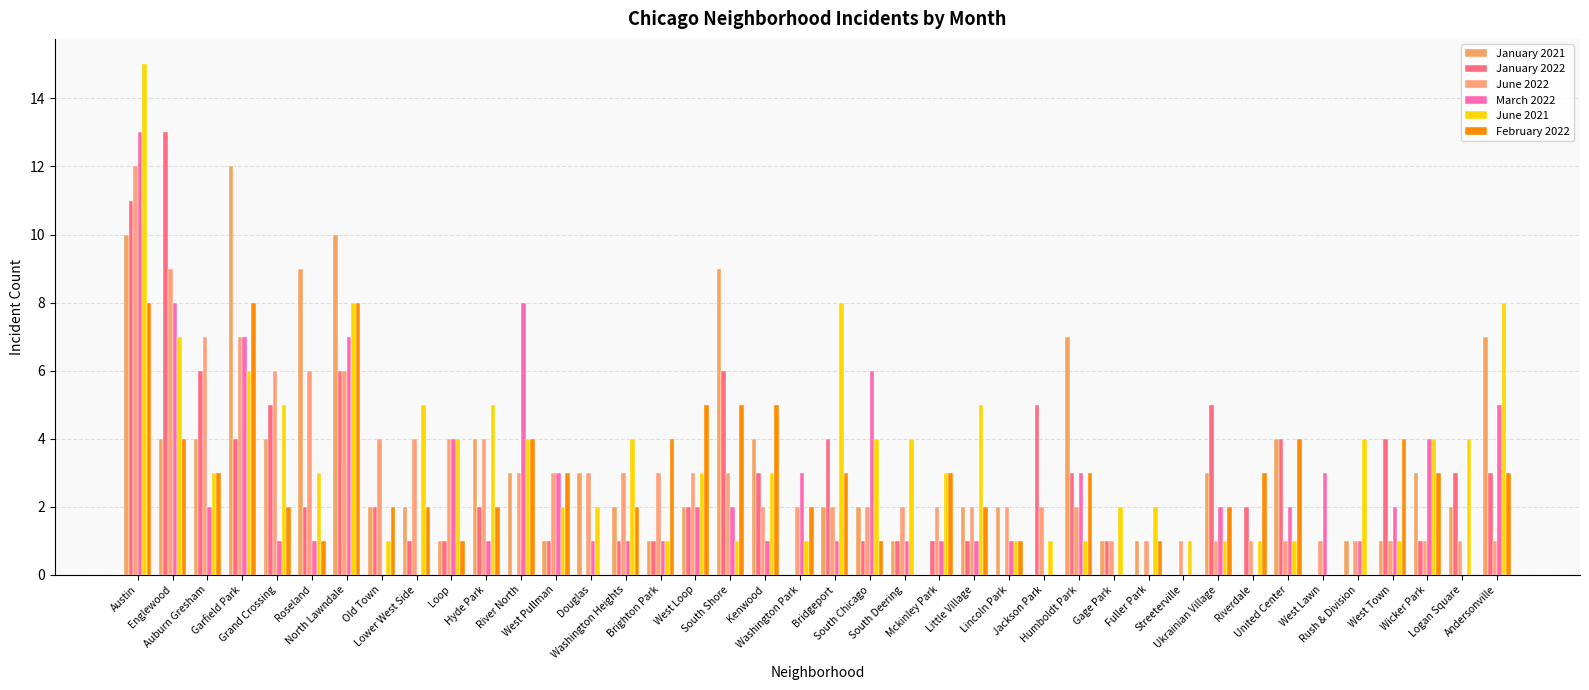

At how many categories does at least one series exceed 10?

3